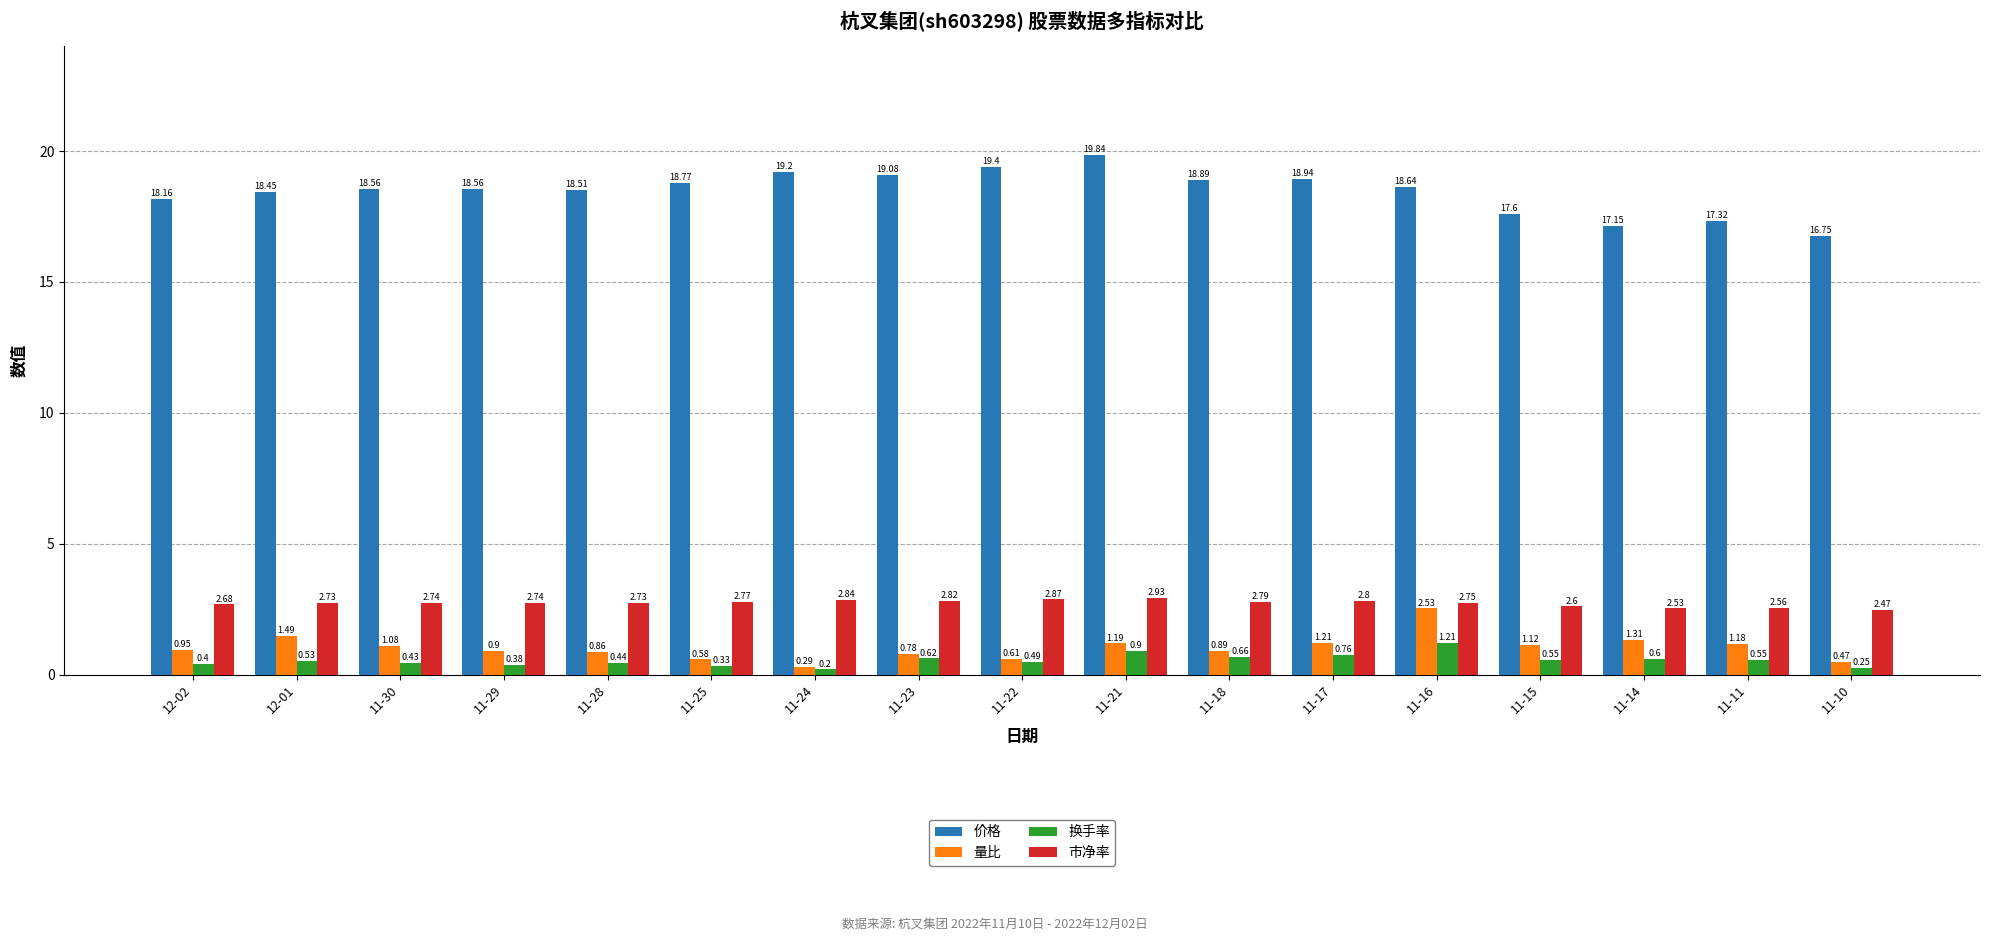

Rank the series at 11-14 from lowest to highest value.

换手率, 量比, 市净率, 价格